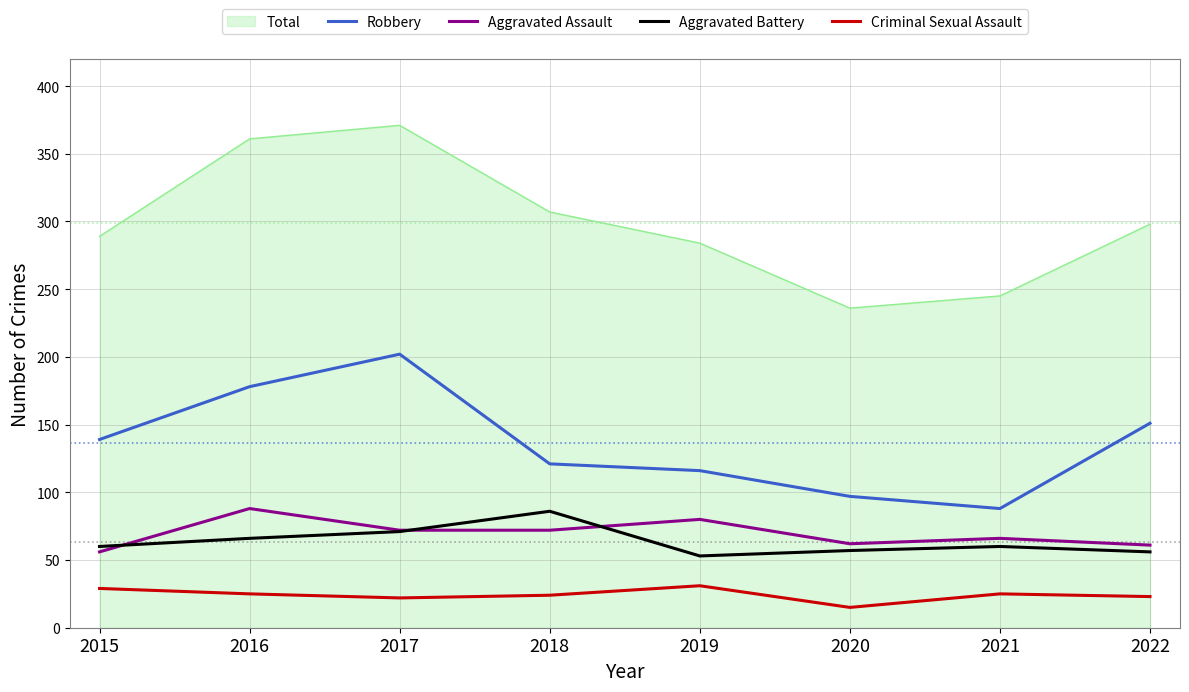

True or false: Aggravated Battery has more than 1 points higher than both neighbors.

True